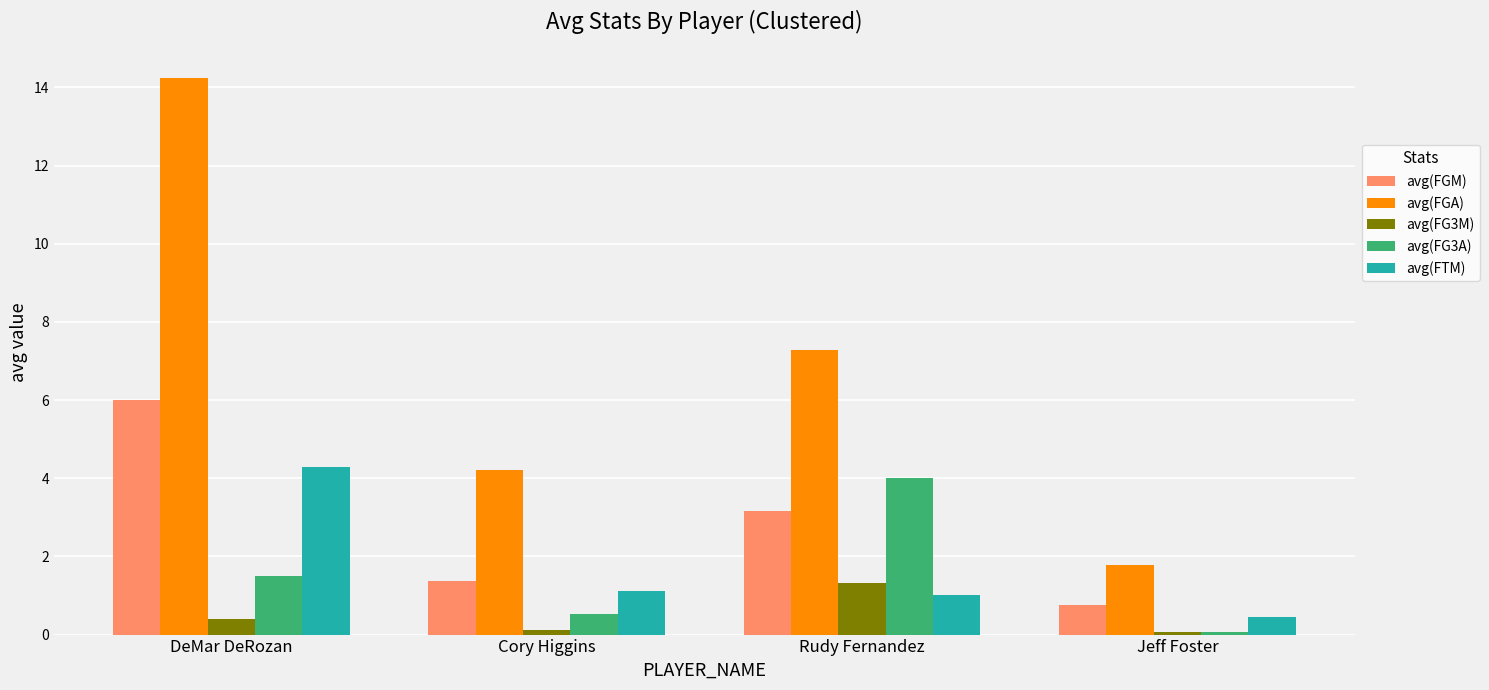

The value of avg(FG3A) at DeMar DeRozan is 0.7. True or false?

False